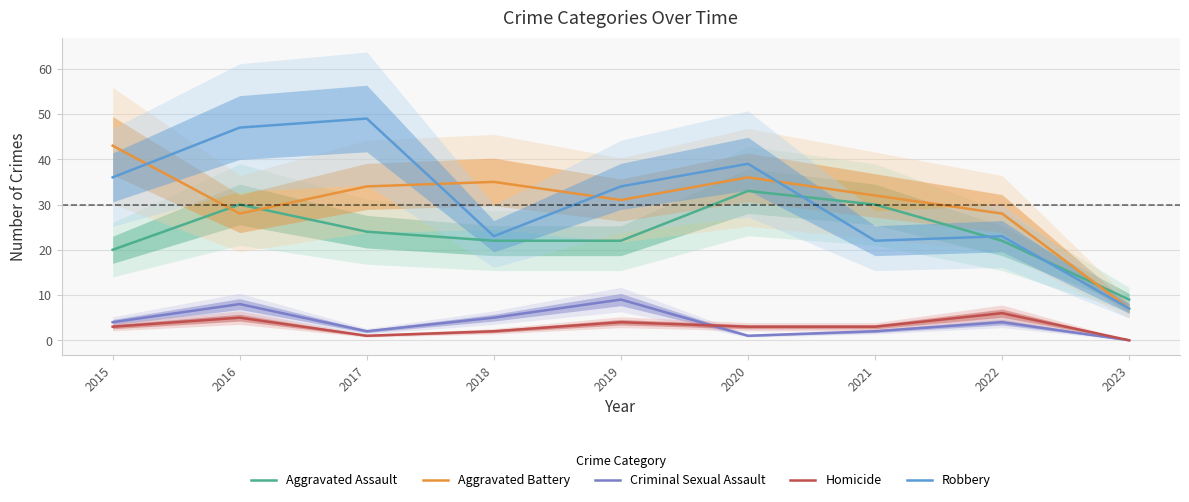

What is the value of the Criminal Sexual Assault point at the 4th from the left?

5